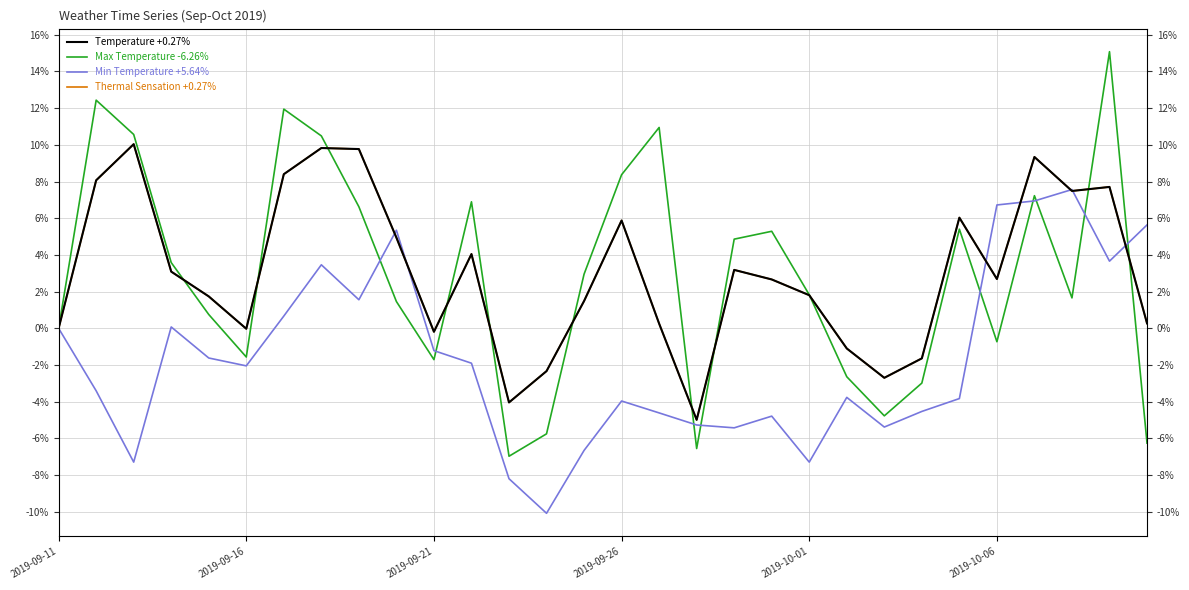

How many interior local peaks does the Temperature +0.27% series have?

8